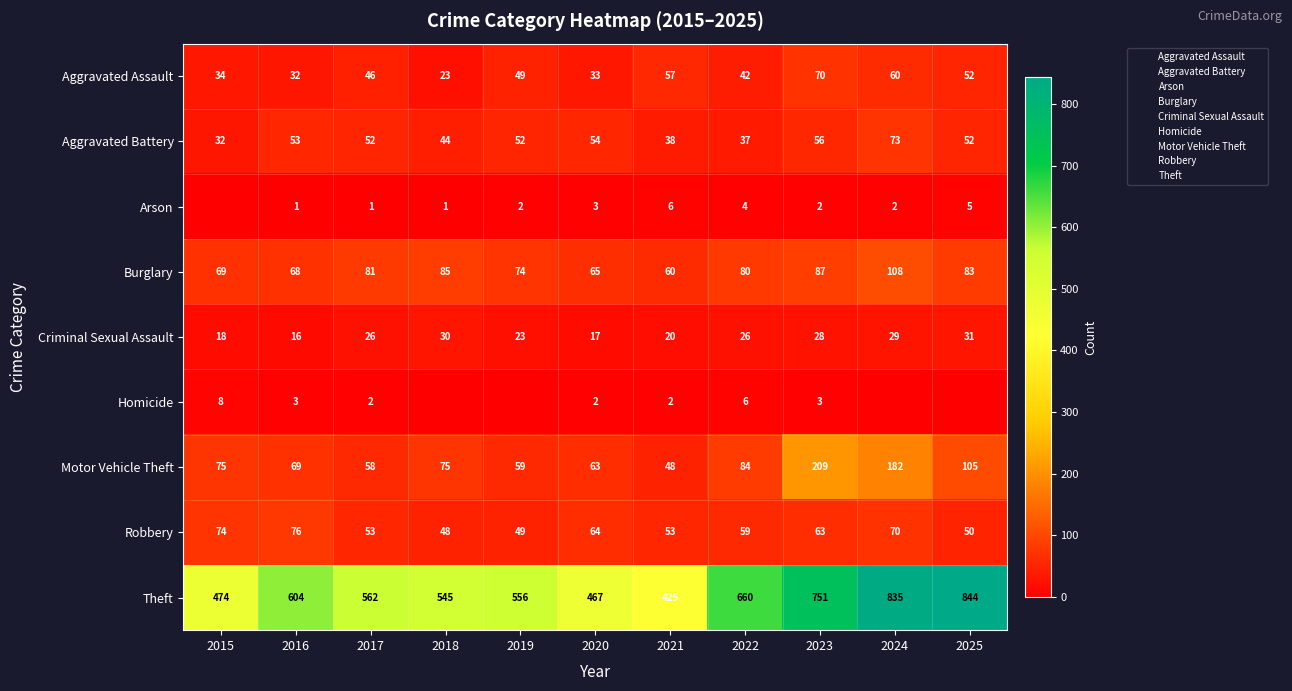

How many distinct data groups are displayed?

9